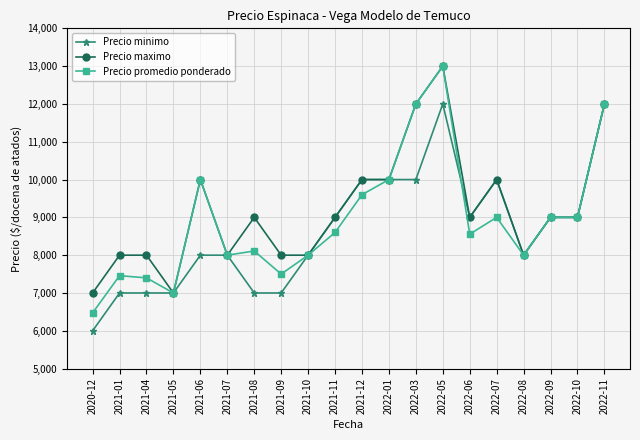

What value does the Precio maximo series have at 2021-10, to the nearest 50?

8000